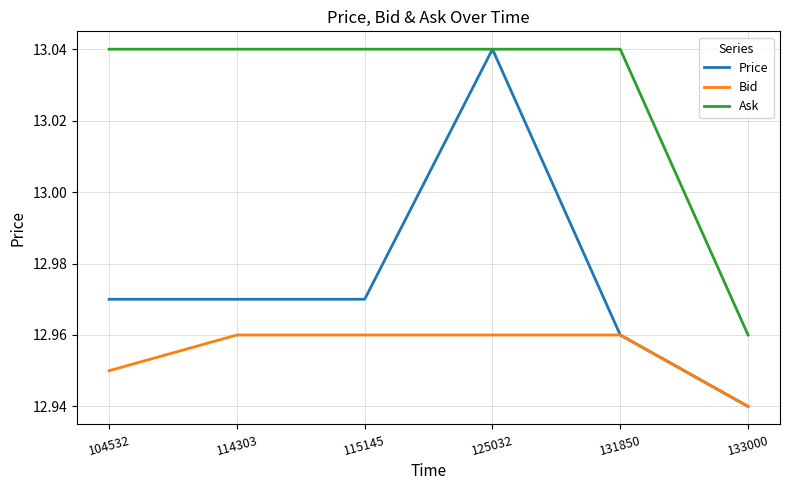

At how many categories does at least one series exceed 12?

6